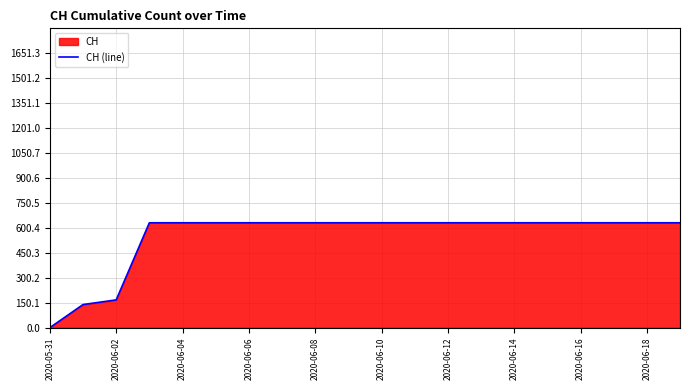

Which label corresponds to the smallest value in the chart?

2020-05-31